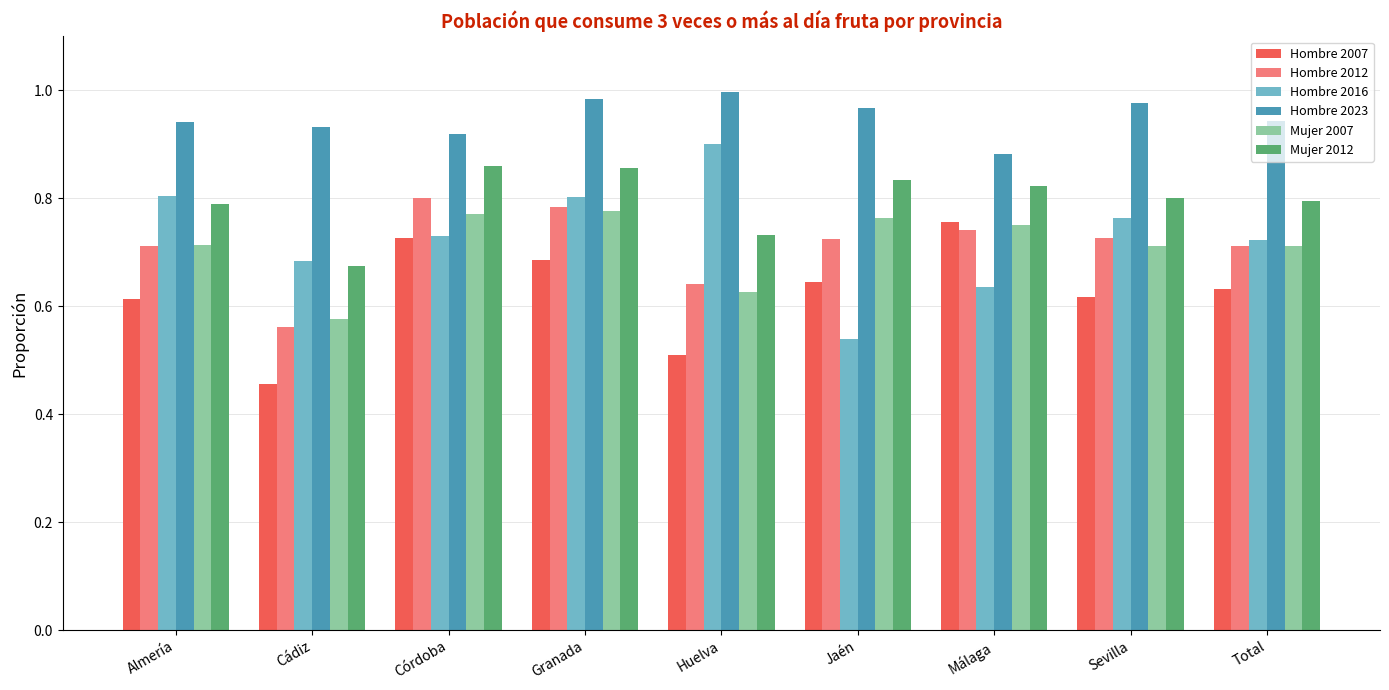

Is the value of Hombre 2012 at Córdoba greater than the value of Hombre 2007 at Almería?

Yes